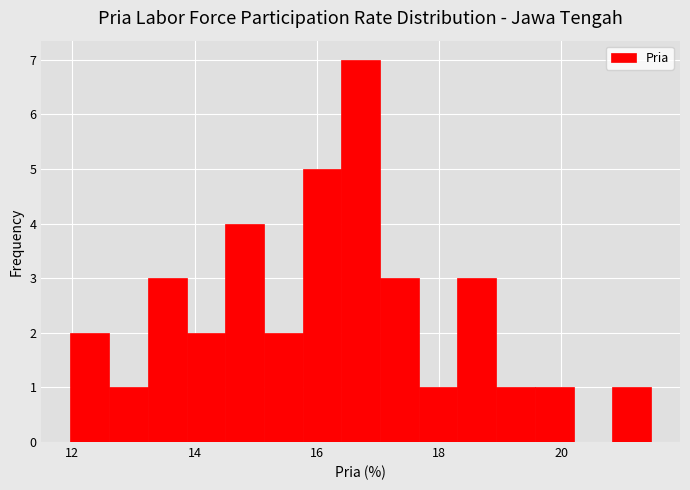

Read against the x-axis, roughly where is the centre of the tallest bar?

16.8